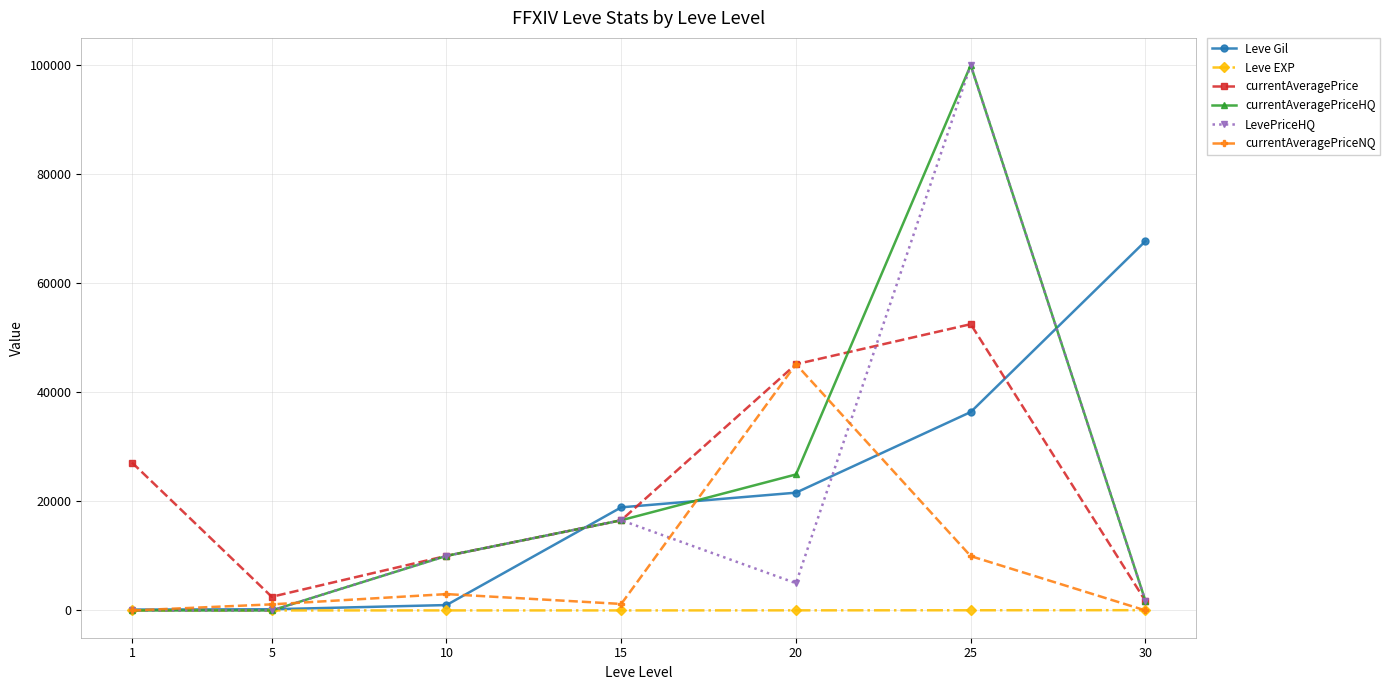

After their last crossing, which series has the higher values: currentAveragePriceHQ or Leve Gil?

Leve Gil